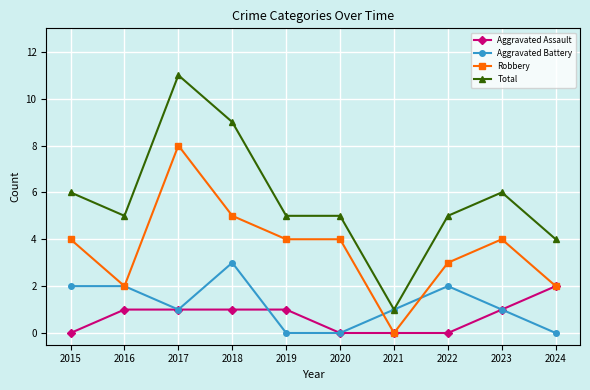

Which series changed the most between 2016 and 2021?

Total